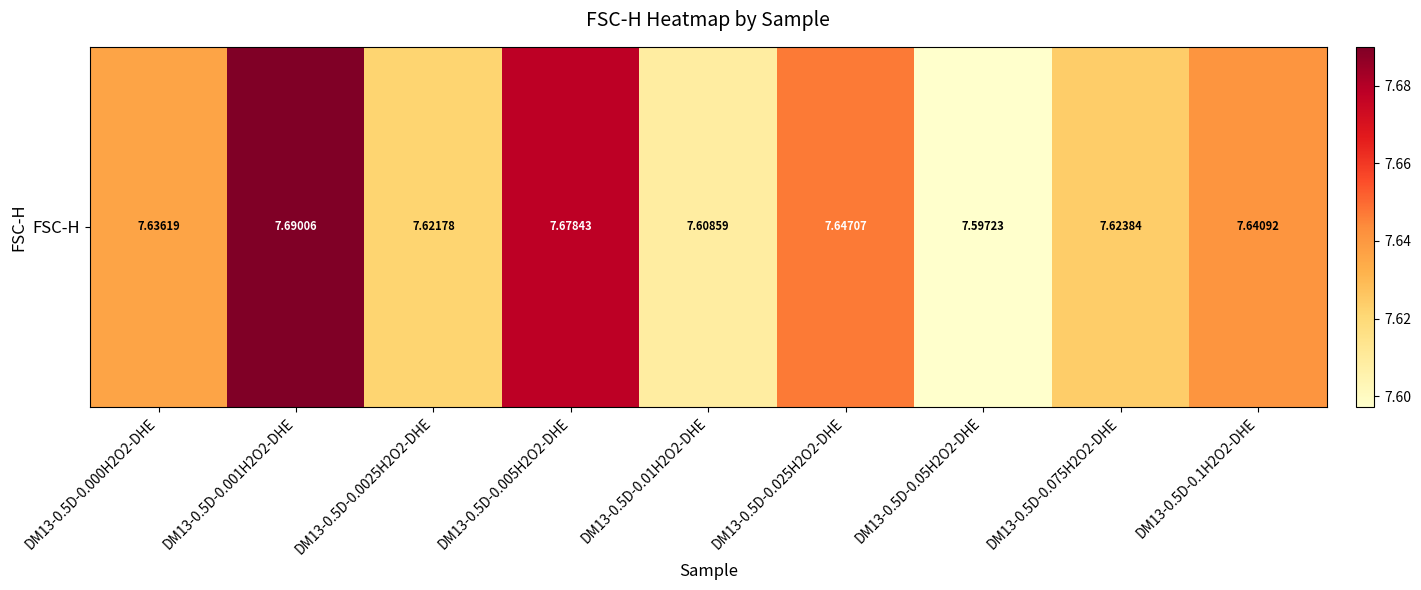

What is the minimum value shown in the chart?

7.6